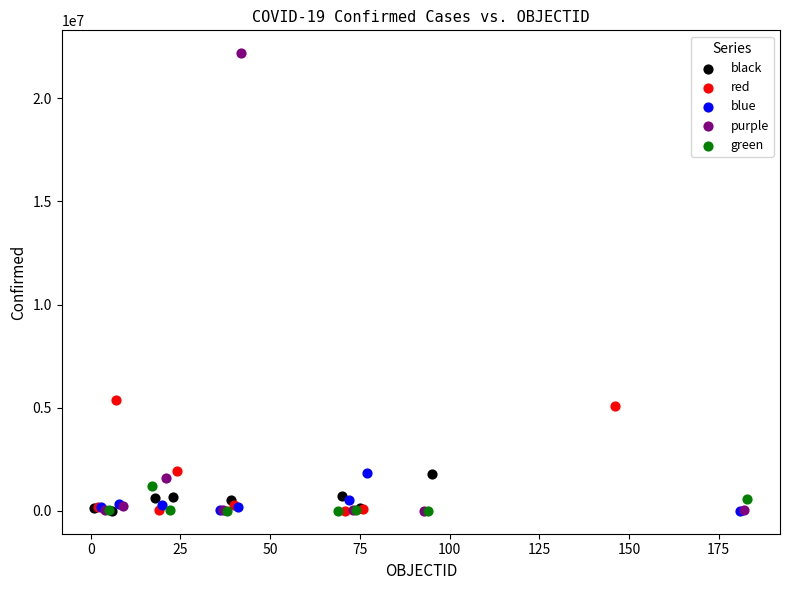

Which series contains the highest Y value?

purple